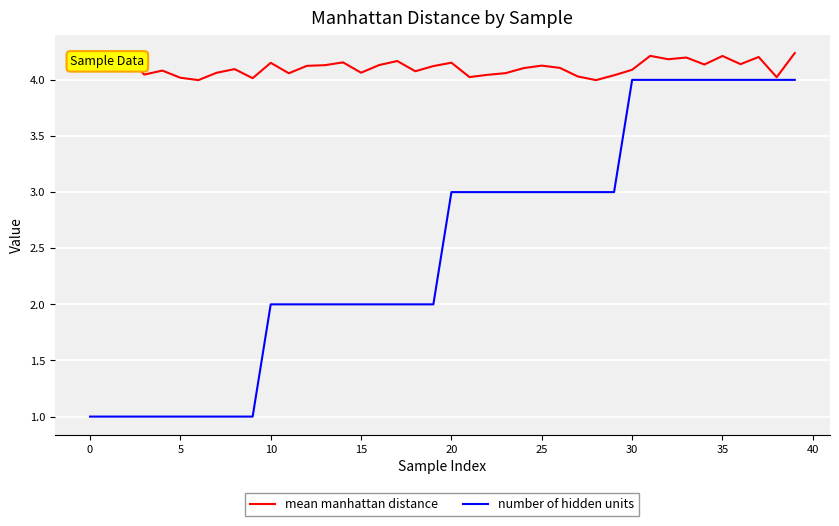

What is the minimum value for number of hidden units?

1.0